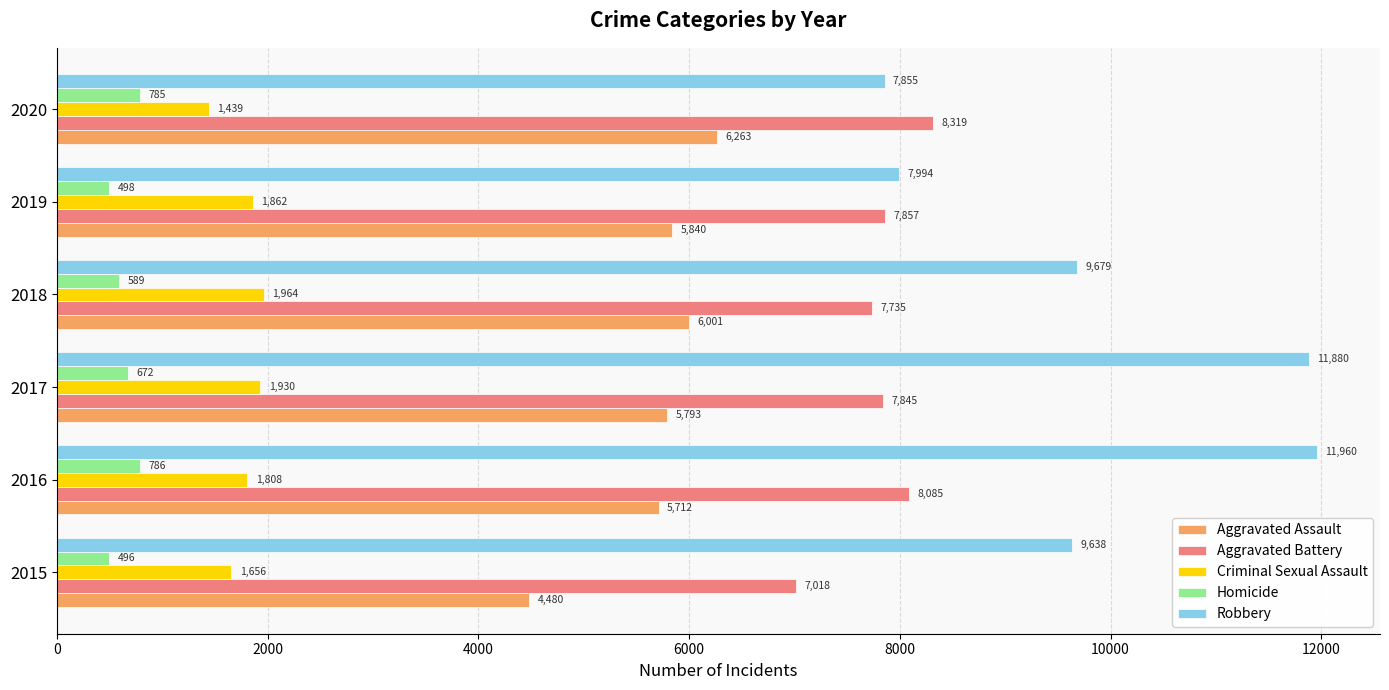

What is the difference between the maximum and minimum values in the Robbery series?

4105